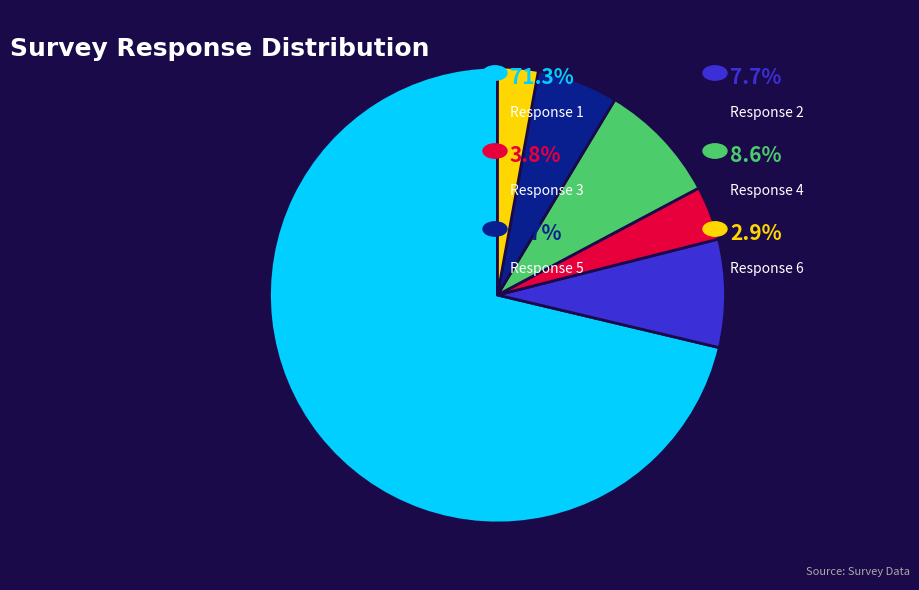

How many slices are in this pie chart?

6